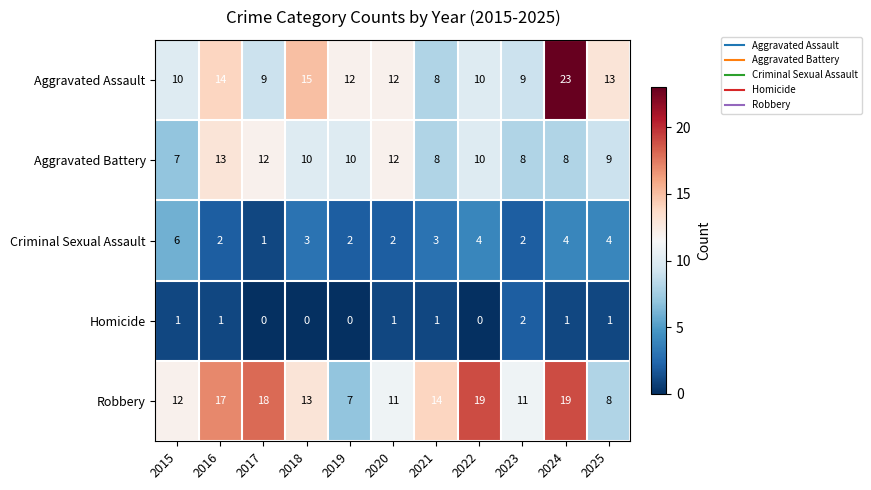

True or false: Aggravated Battery has a value of 8 at 2023.

True